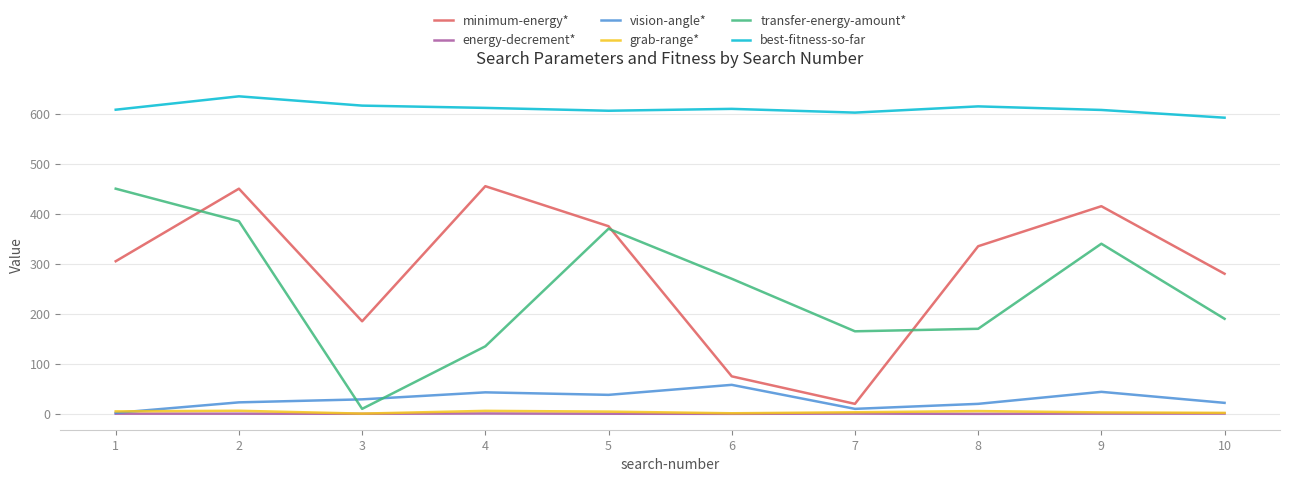

Between 5 and 7, which series saw the biggest shift?

minimum-energy*